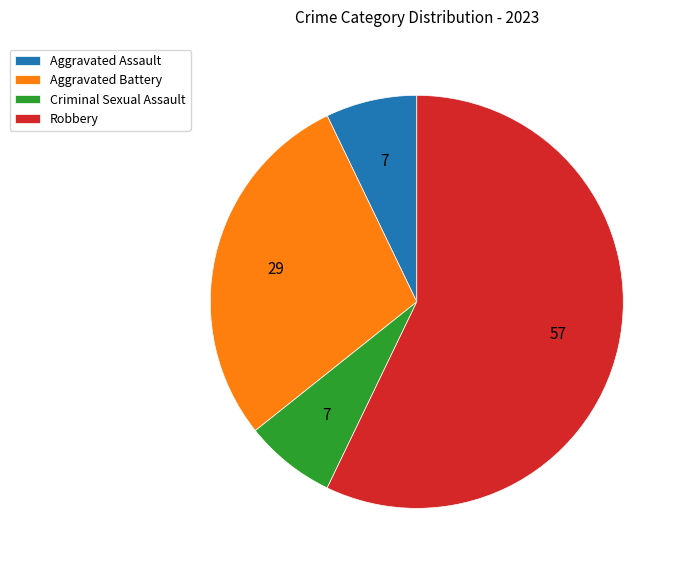

What is the largest slice in the pie chart?

Robbery